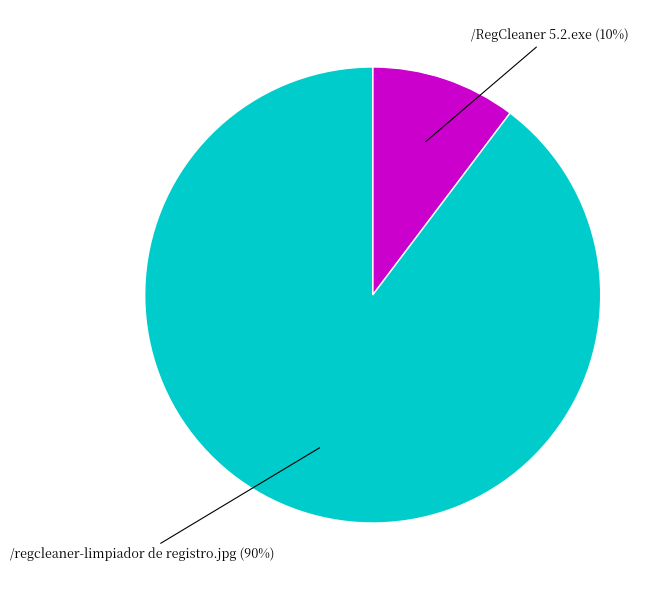

Is there any slice that represents more than half of the pie?

Yes